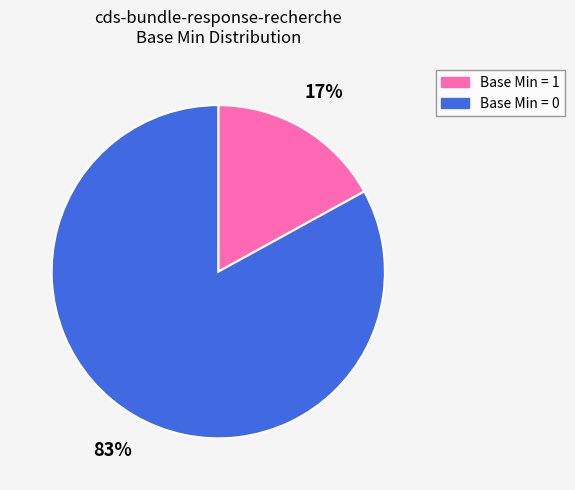

To the nearest percent, what is the difference between the largest and smallest slice percentages?

66%